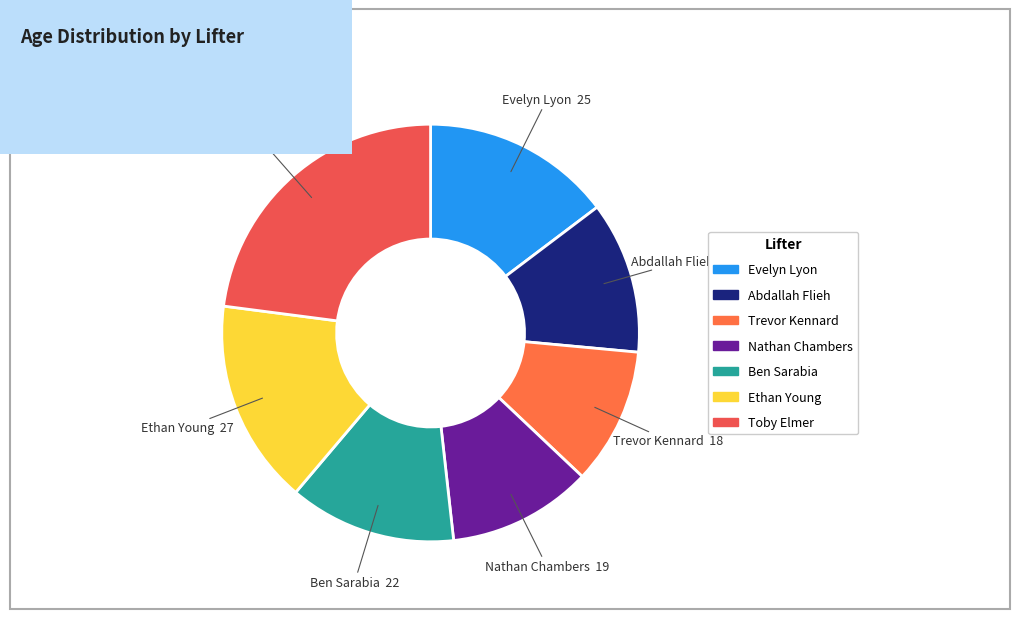

Does Nathan Chambers account for over 50% of the chart?

No